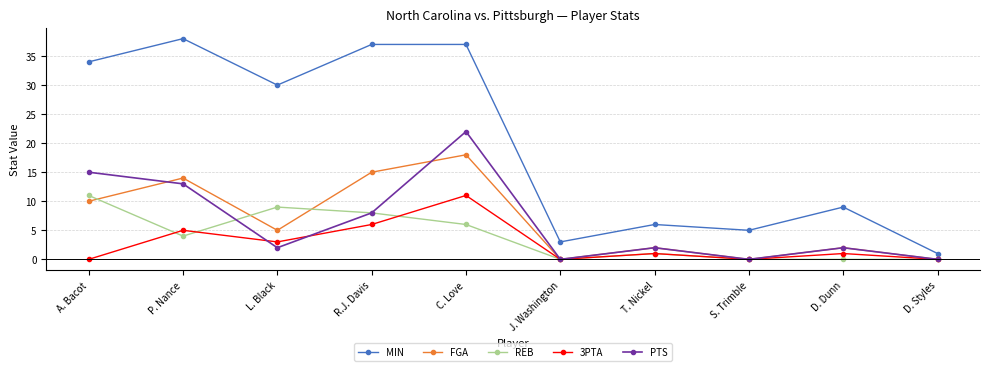

What are all the series names shown in the legend?

MIN, FGA, REB, 3PTA, PTS